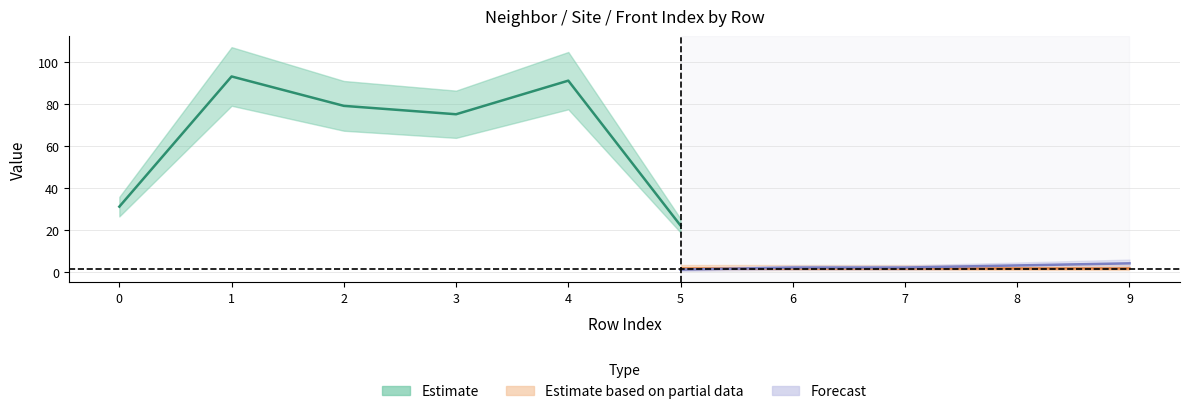

At which category does the chart reach its peak across all series?

1